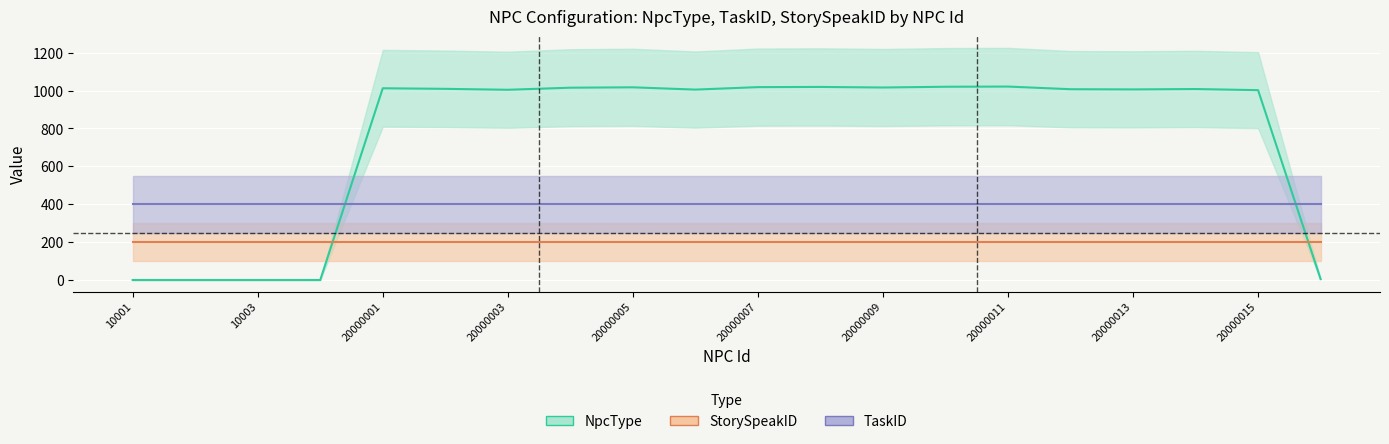

What are all the series names shown in the legend?

TaskID, StorySpeakID, NpcType